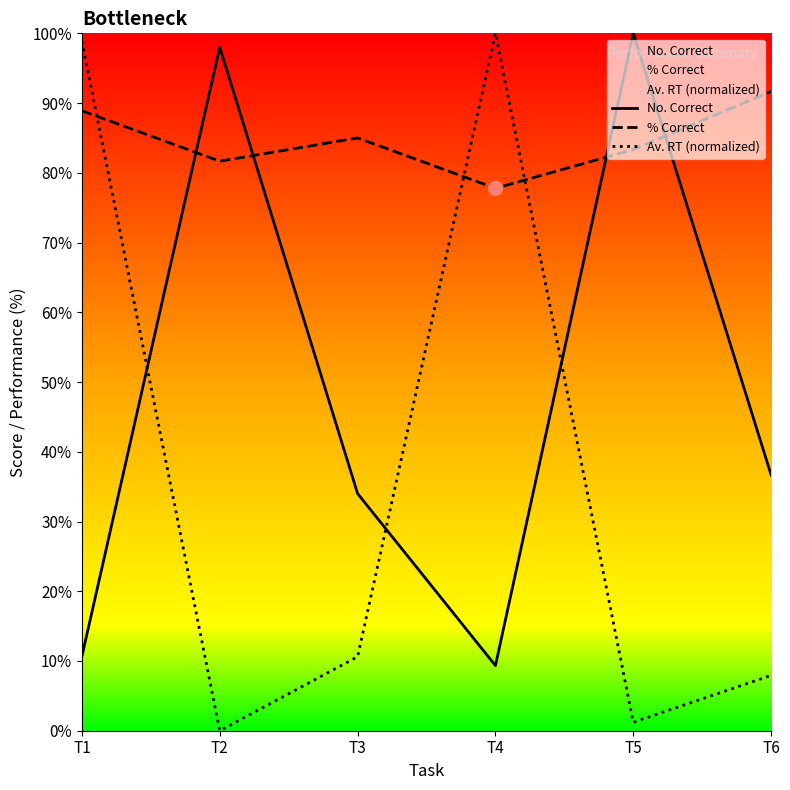

In % Correct, how many points are higher than both neighbors (excluding endpoints)?

1